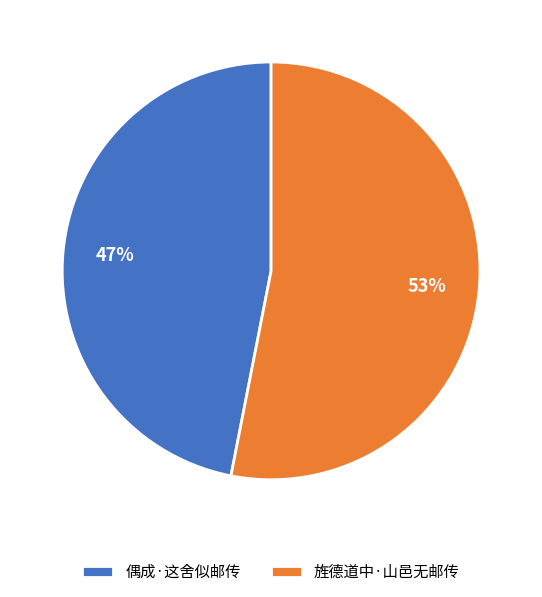

To the nearest percent, what is the difference between the largest and smallest slice percentages?

6%